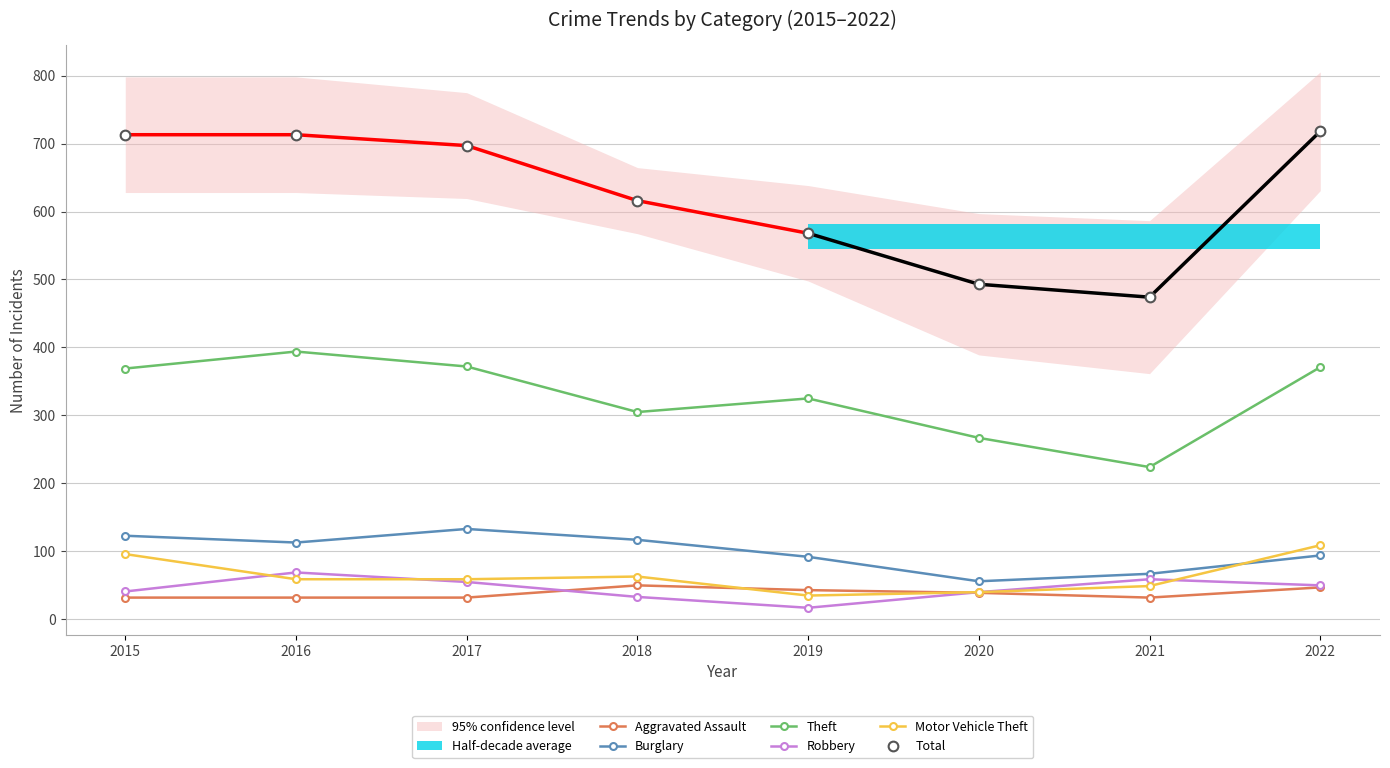

Reading left to right, list all the values displayed in this chart.

Aggravated Assault: 2015=32	2016=32	2017=32	2018=50	2019=43	2020=39	2021=32	2022=47
Burglary: 2015=123	2016=113	2017=133	2018=117	2019=92	2020=56	2021=67	2022=94
Theft: 2015=369	2016=394	2017=372	2018=305	2019=325	2020=267	2021=224	2022=371
Robbery: 2015=41	2016=69	2017=55	2018=33	2019=17	2020=40	2021=59	2022=50
Motor Vehicle Theft: 2015=96	2016=59	2017=59	2018=63	2019=35	2020=40	2021=49	2022=109
Total: 2015=713	2016=713	2017=697	2018=616	2019=568	2020=493	2021=474	2022=718